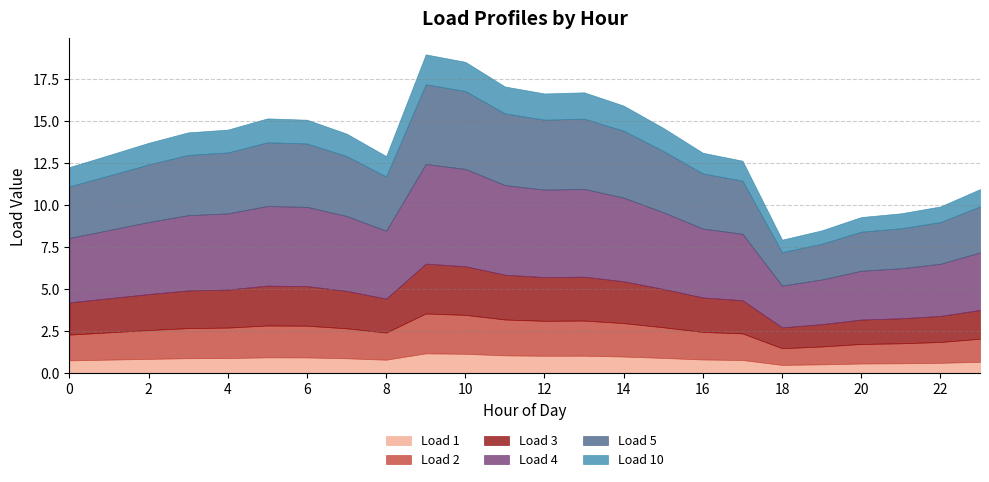

True or false: Load 3 and Load 10 intersect in this chart.

False